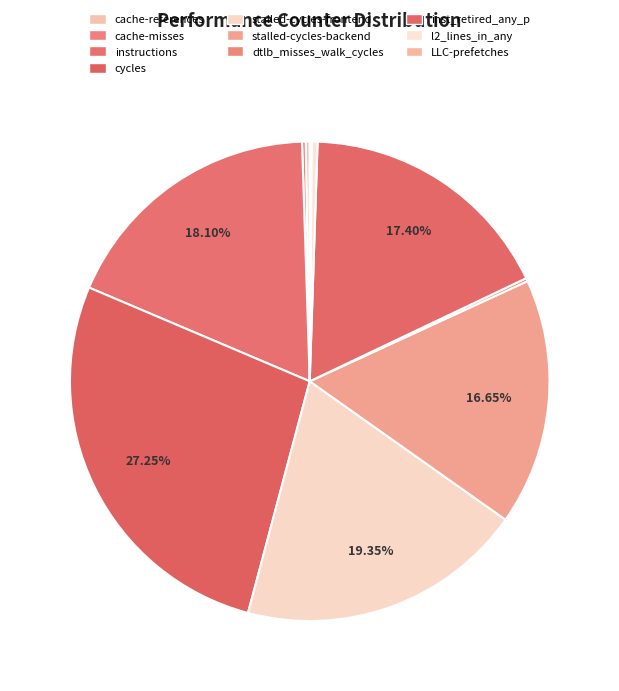

Is inst_retired_any_p the majority of the pie?

No